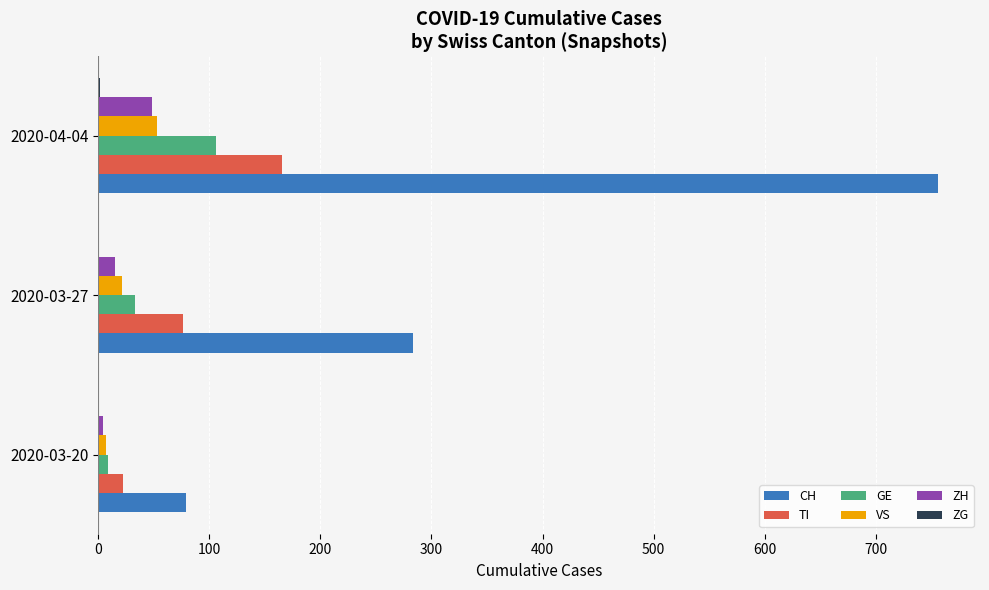

At which category is the sum across all series the highest?

2020-04-04